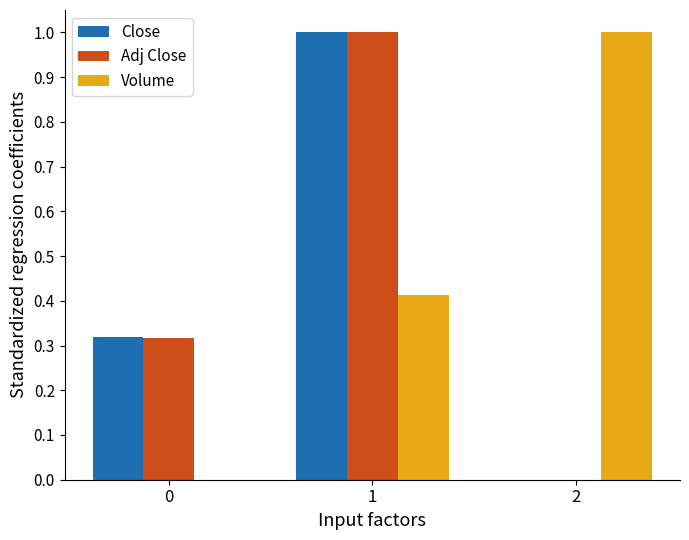

Which series has the largest total across all categories?

Volume